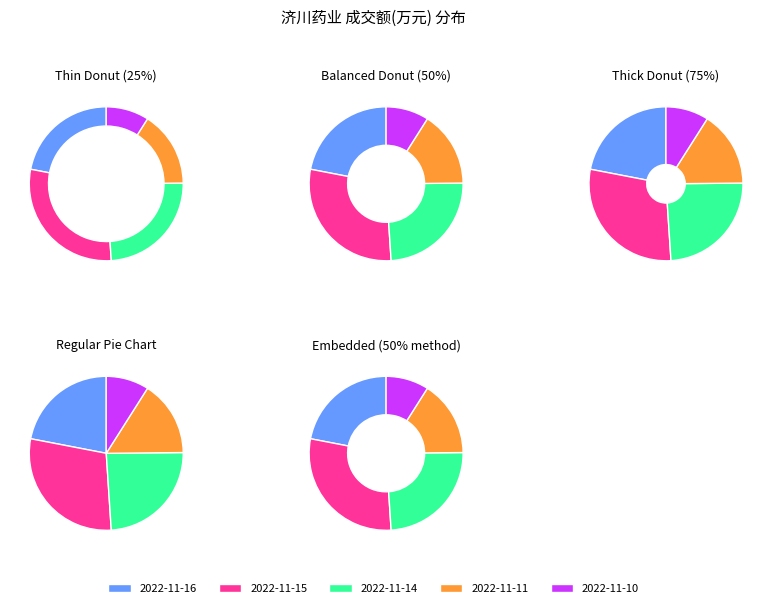

Which slice is the largest?

2022-11-15